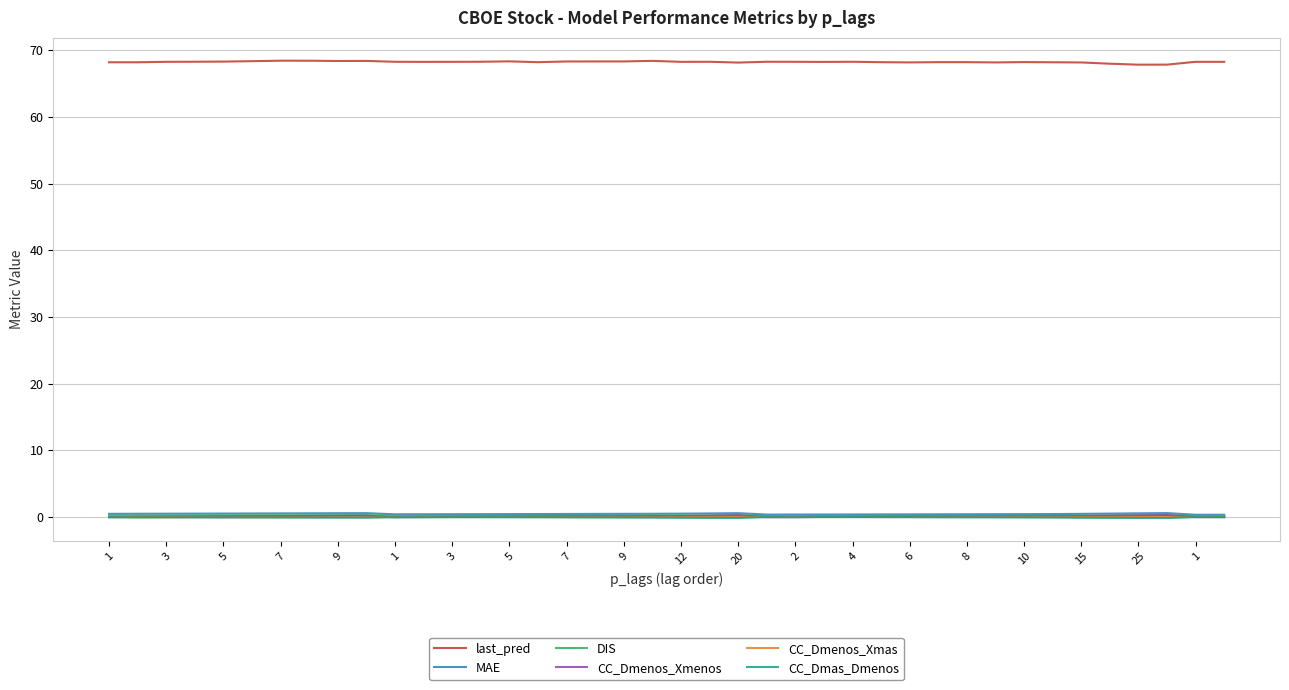

What is the maximum value shown in the chart?

68.4